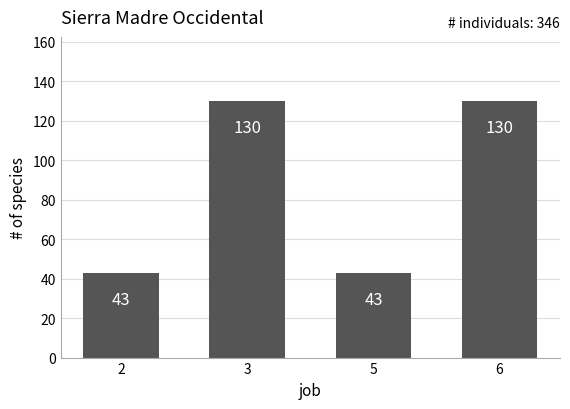

What is the maximum value shown in the chart?

130